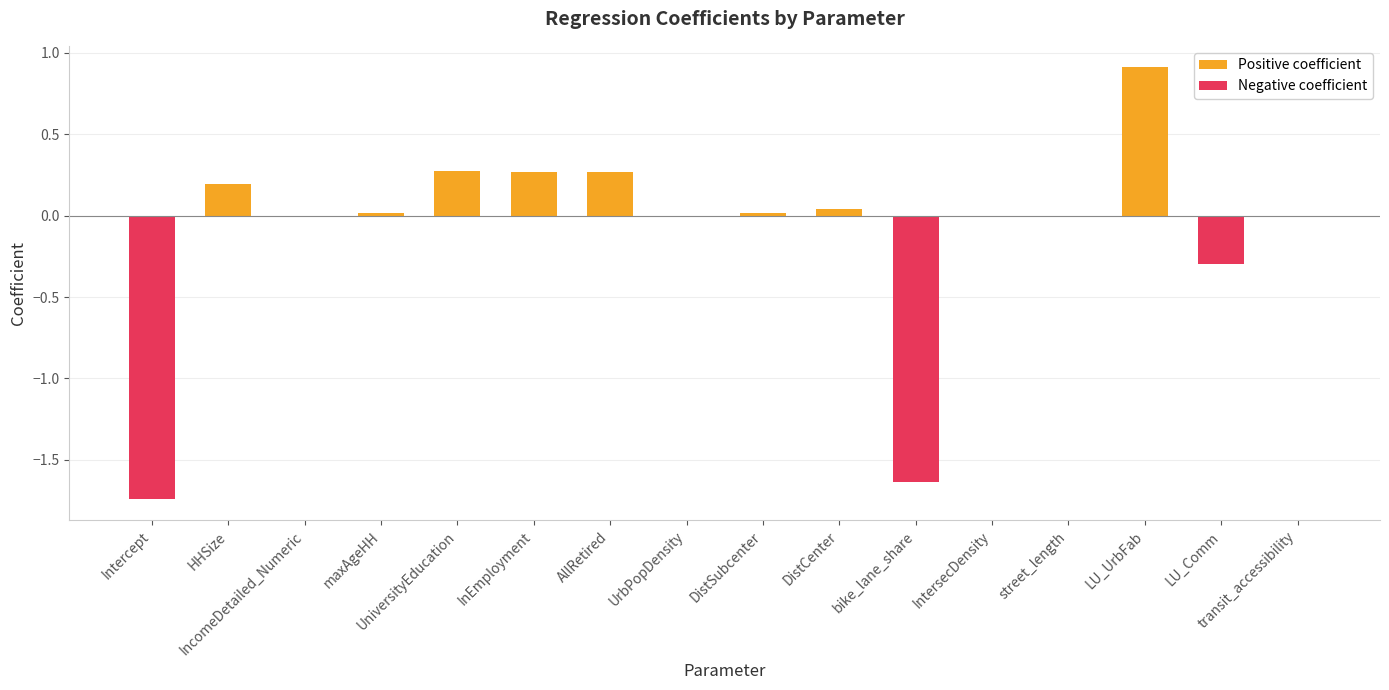

What is the smallest value displayed?

-1.7